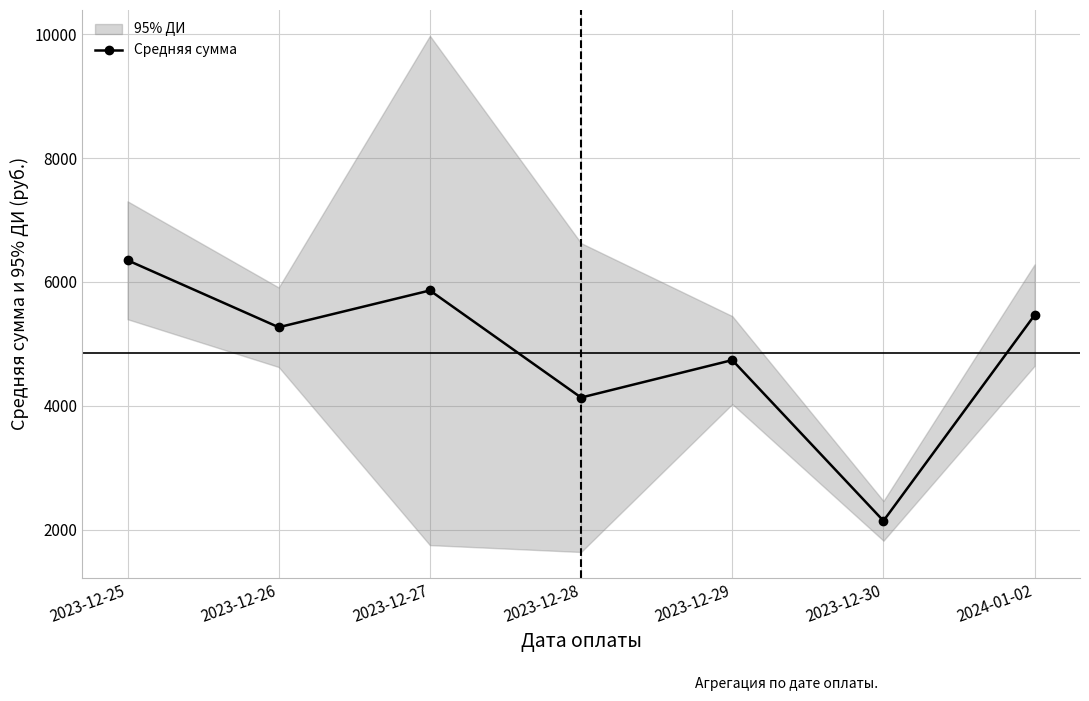

What is the change in value from 2023-12-27 to 2023-12-28?

-1730.5